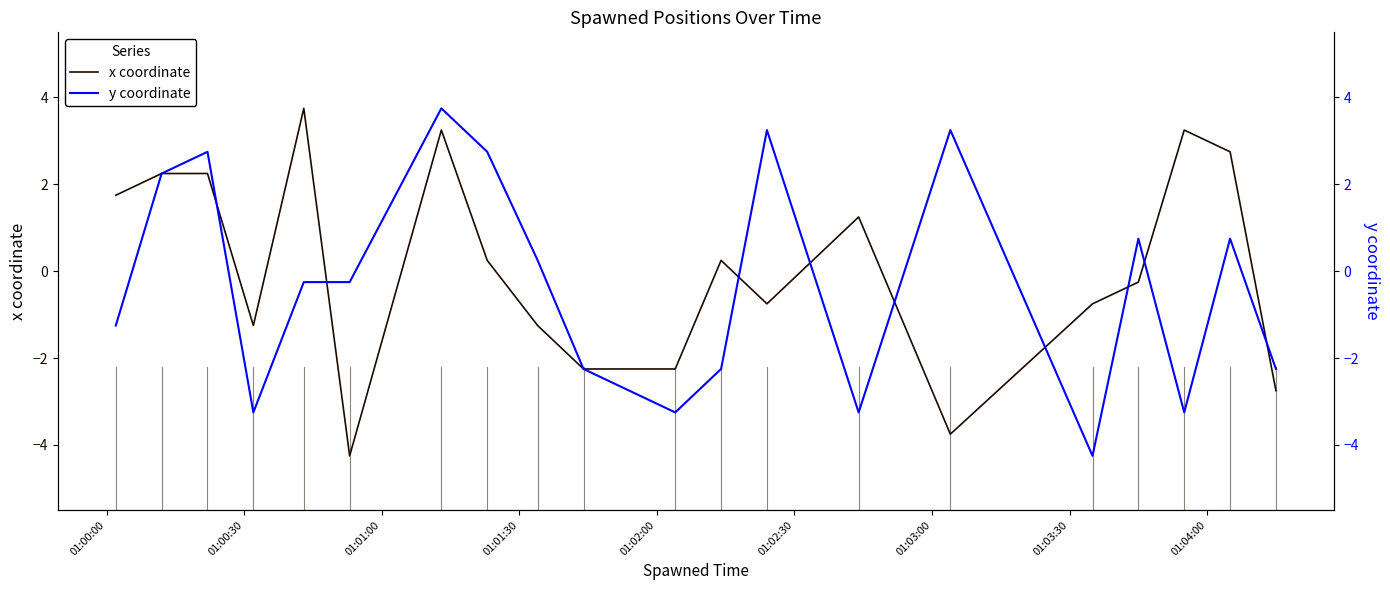

True or false: y and x cross at least once.

True